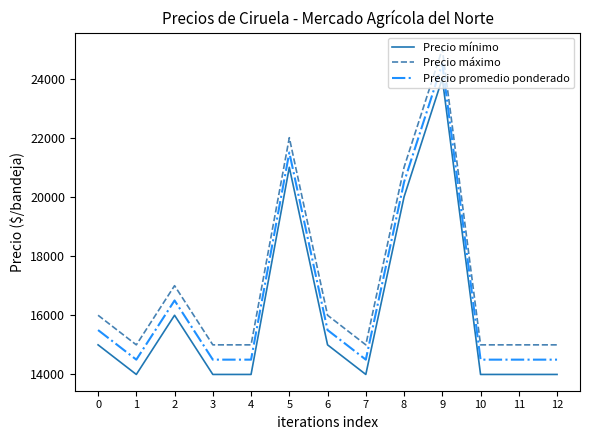

Reading left to right, transcribe all the data shown in this chart.

Precio mínimo: 15000	14000	16000	14000	14000	21000	15000	14000	20000	24000	14000	14000	14000
Precio máximo: 16000	15000	17000	15000	15000	22000	16000	15000	21000	25000	15000	15000	15000
Precio promedio ponderado: 15500	14500	16500	14500	14500	21500	15500	14500	20500	24500	14500	14500	14500